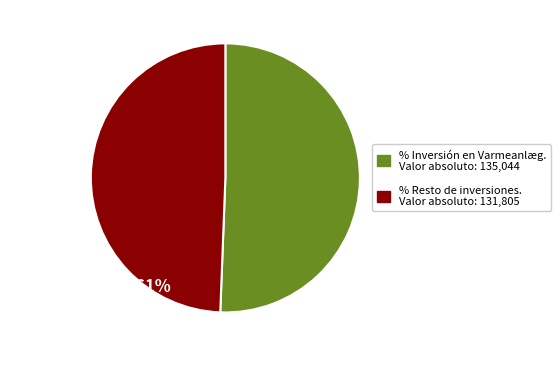

Is there a majority slice in this chart?

Yes